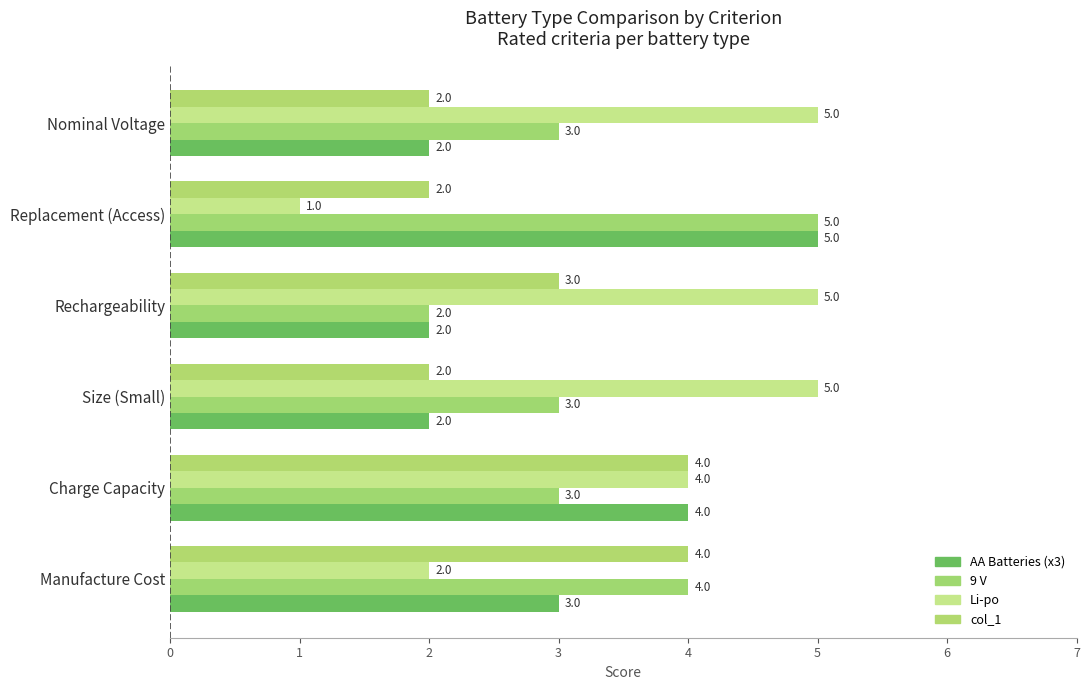

What is the sum of all Li-po values?

22